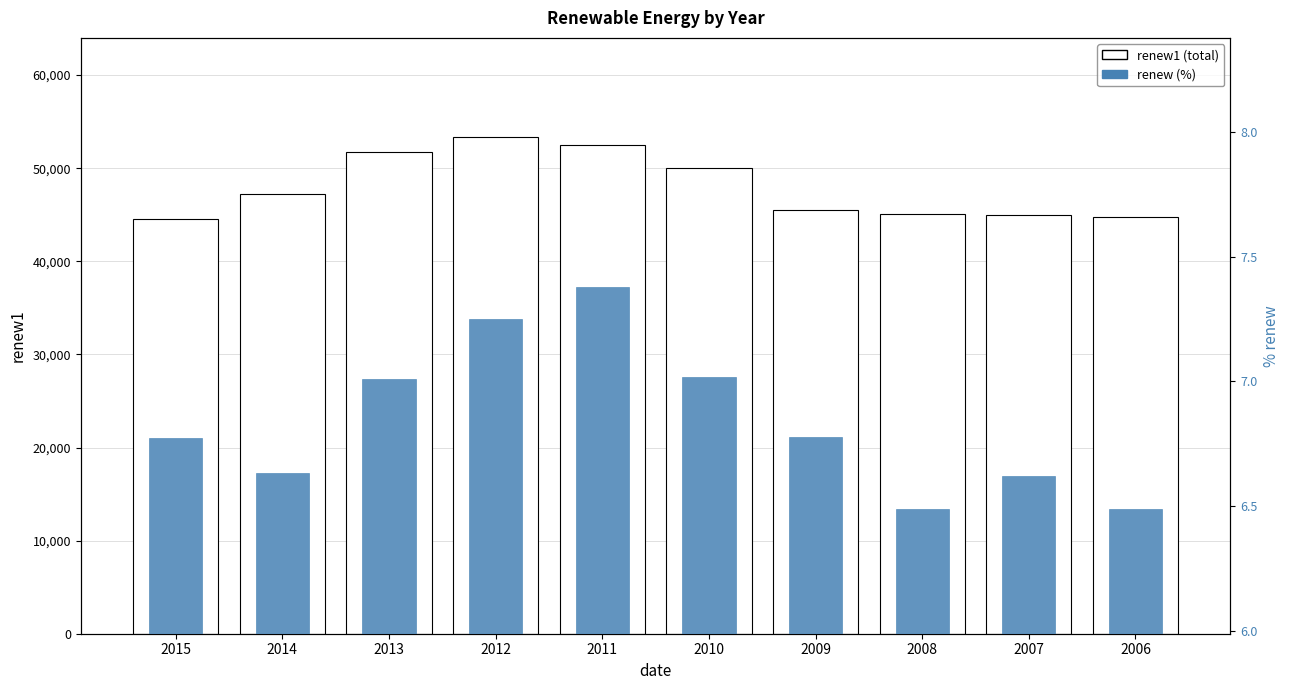

Is it true that renew (%) equals 6.8 at 2015?

True